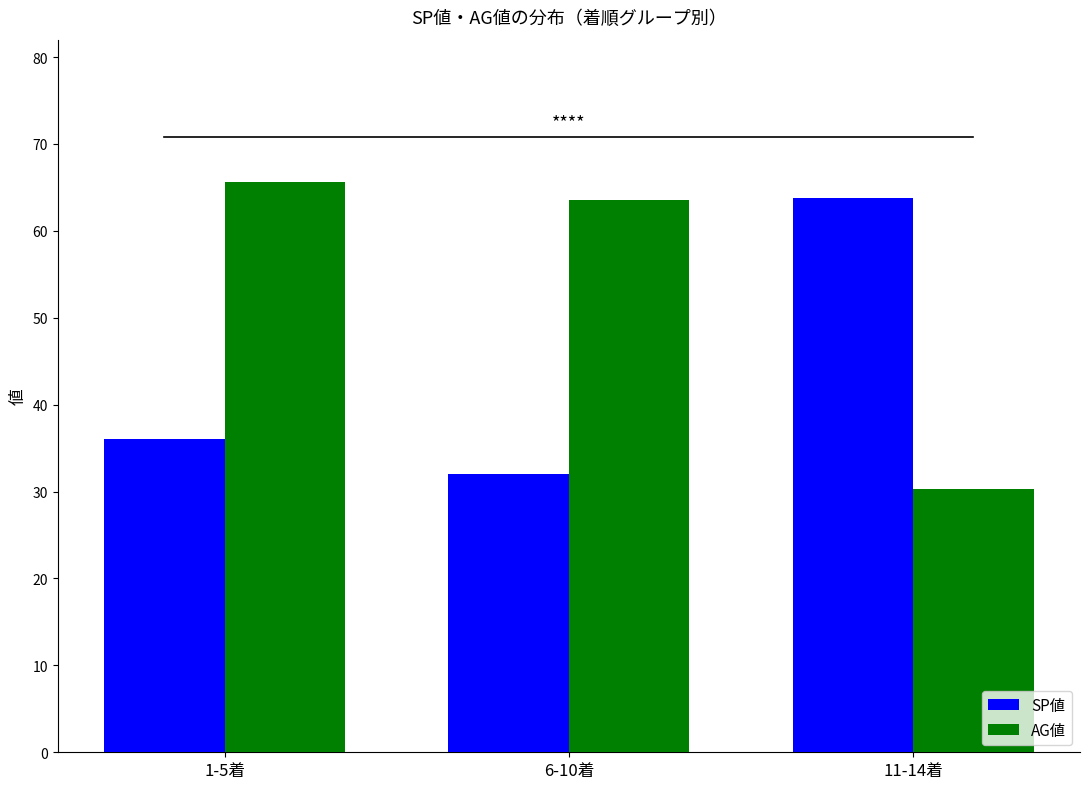

Between 6-10着 and 11-14着, which series saw the biggest shift?

AG値